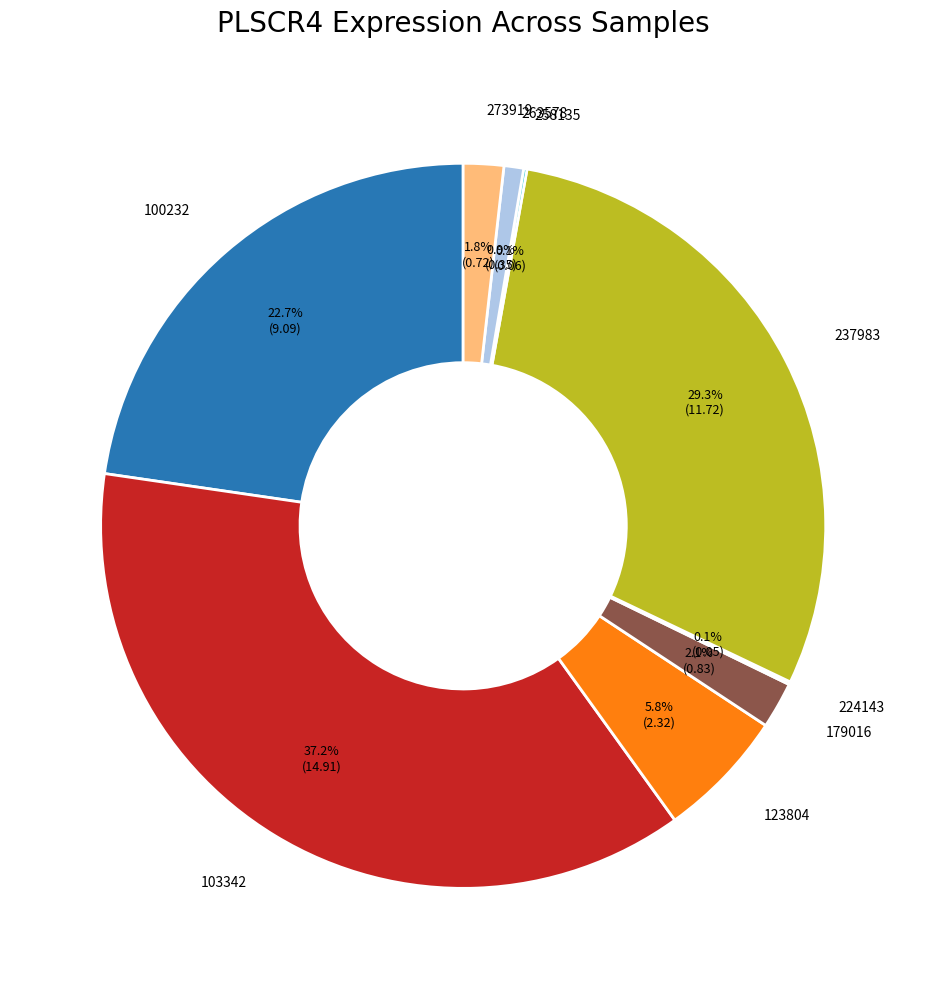

Is there a majority slice in this chart?

No